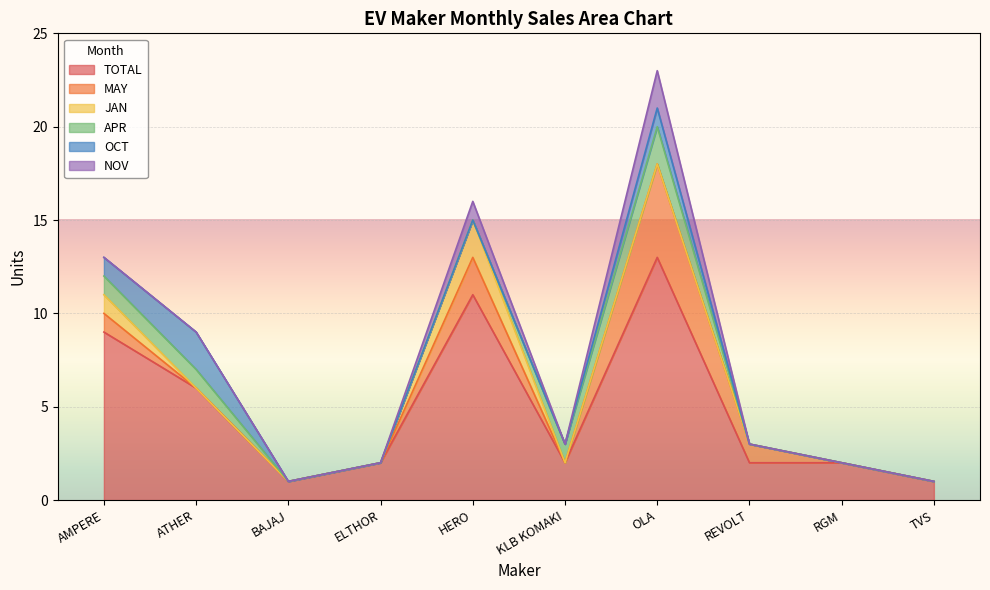

At which label does TOTAL reach its peak?

OLA